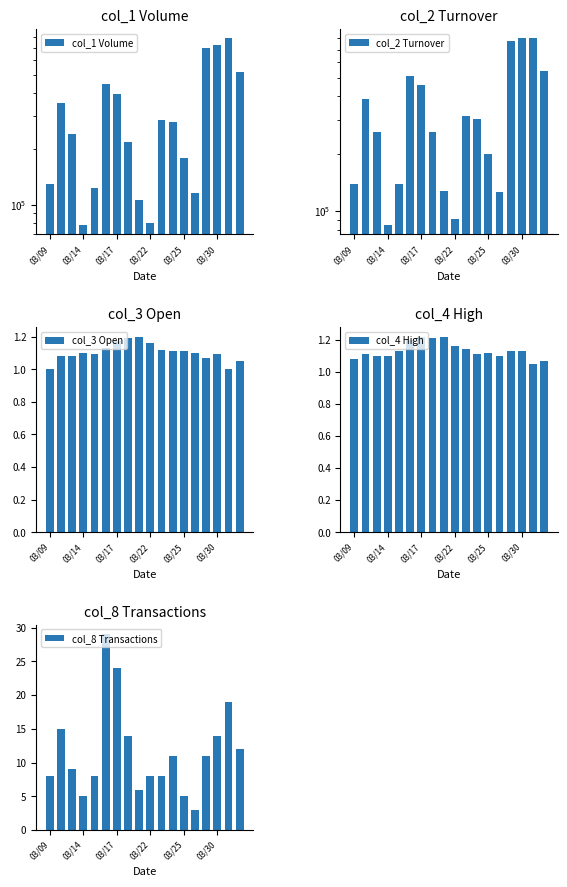

Are the bars grouped side by side (vs. stacked)?

Yes